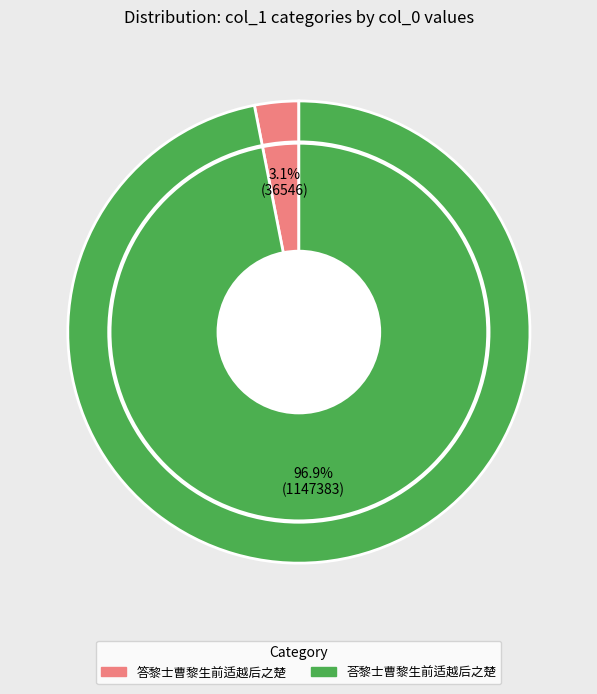

Rank the categories by value from lowest to highest.

答黎士曹黎生前适越后之楚, 荅黎士曹黎生前适越后之楚